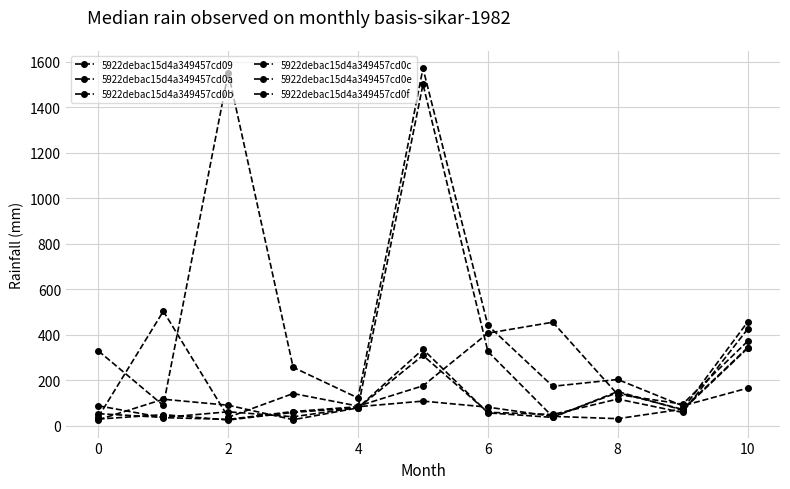

Is this an area chart (filled region under the line)?

No